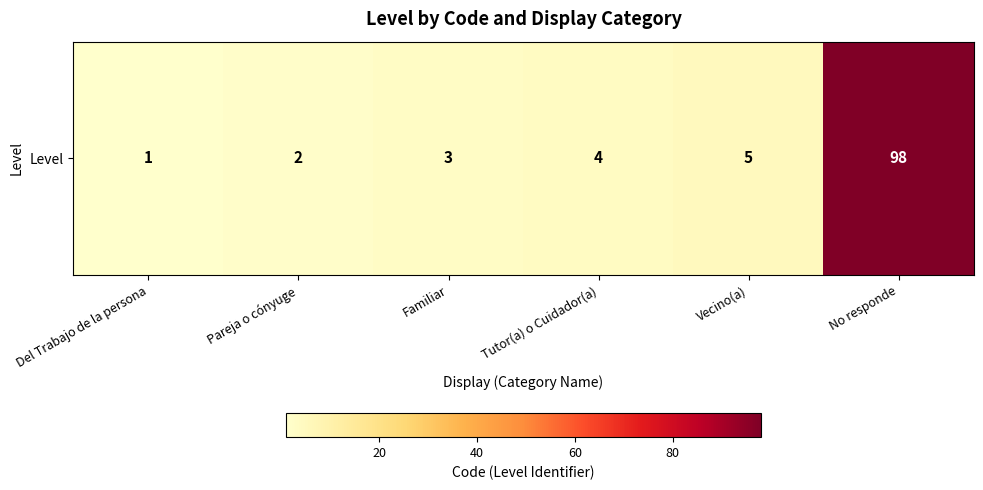

Where does the data first go above 4?

Vecino(a)